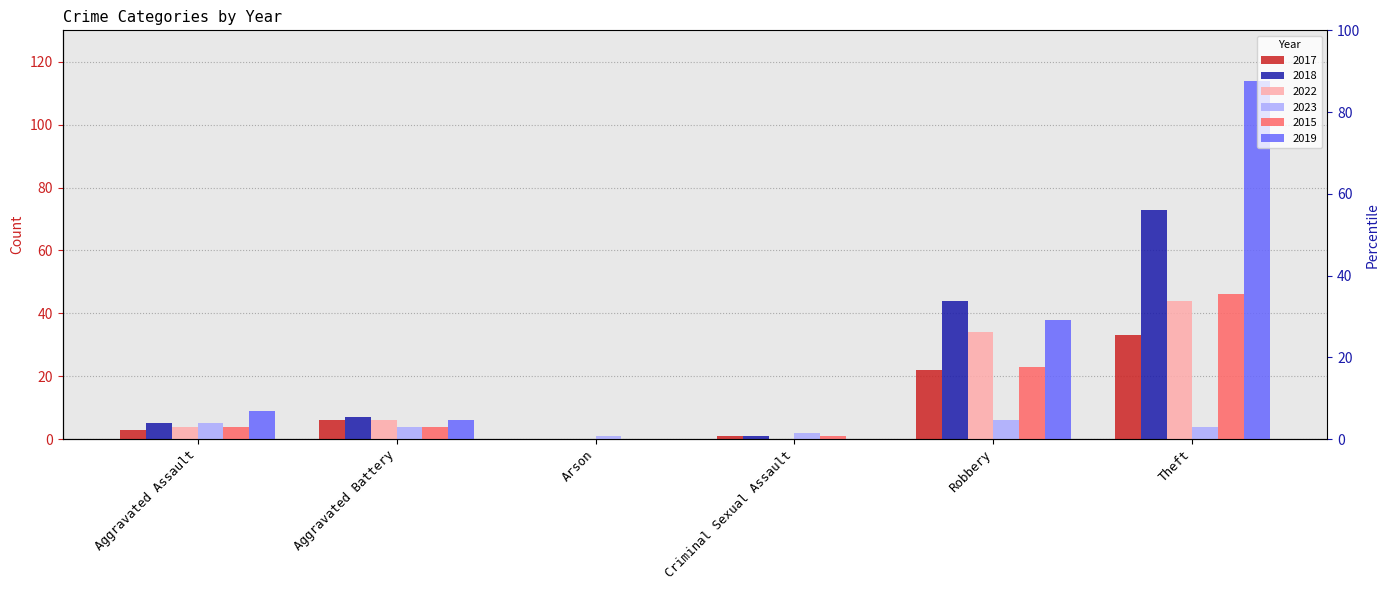

What is the label of the 5th bar from the right?

Aggravated Battery